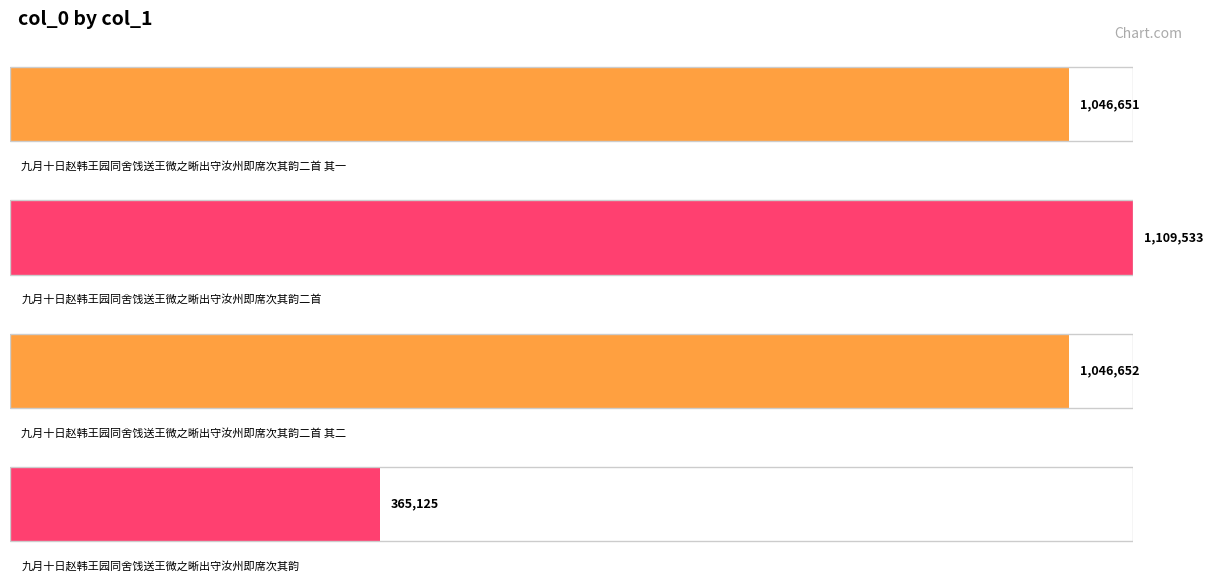

What is the greatest value displayed?

1109533